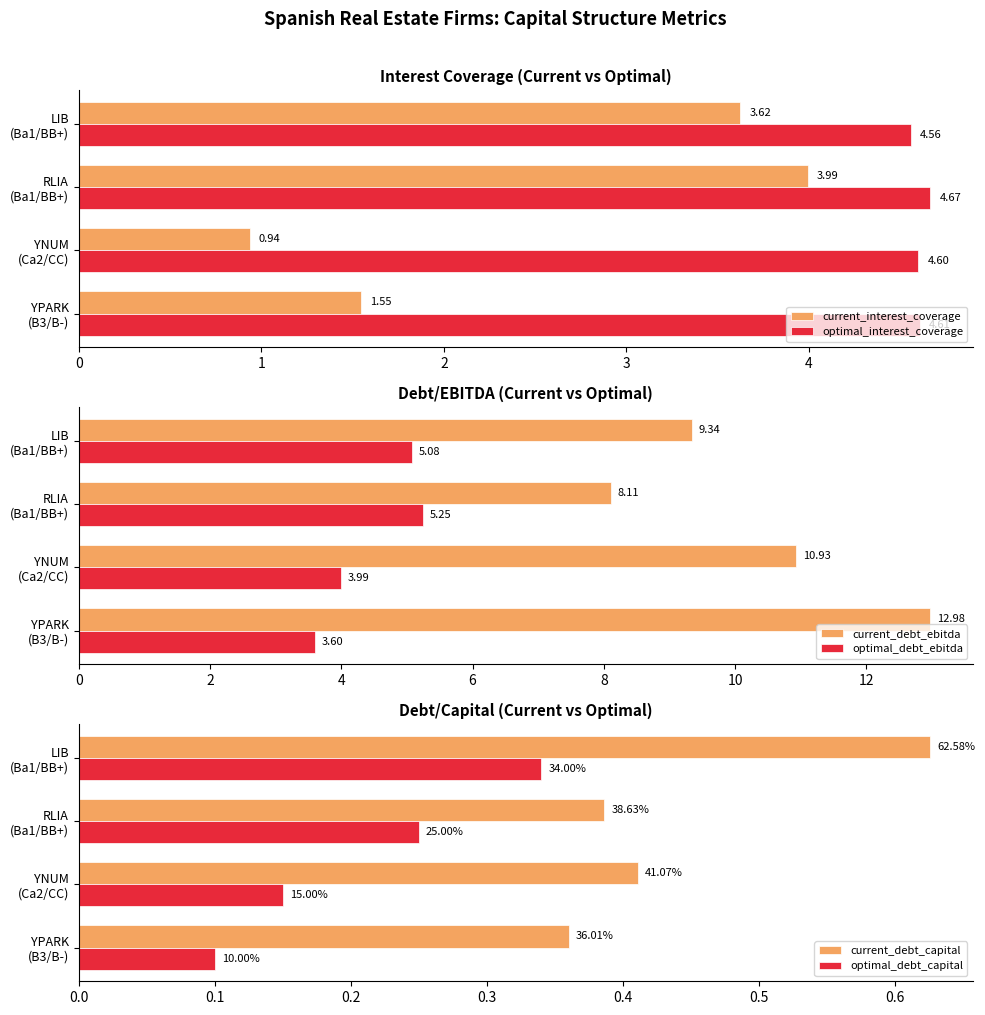

True or false: current_interest_coverage has a value of 1.5 at 0.

True